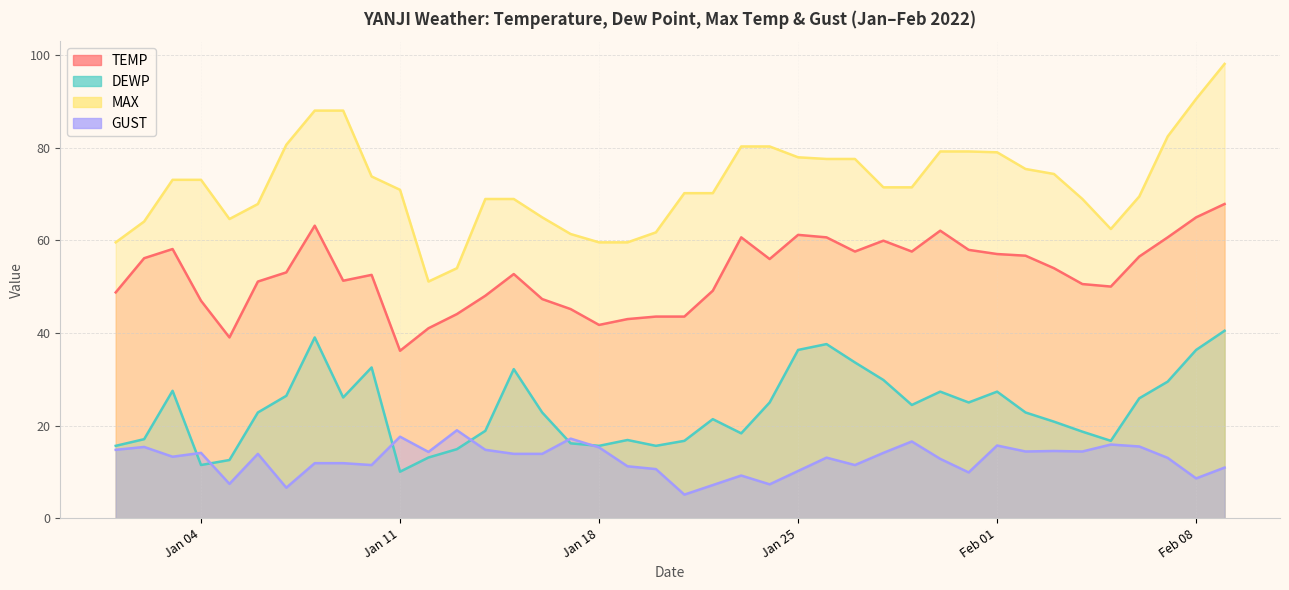

What is the label of the 22nd point from the right?

2022-01-19